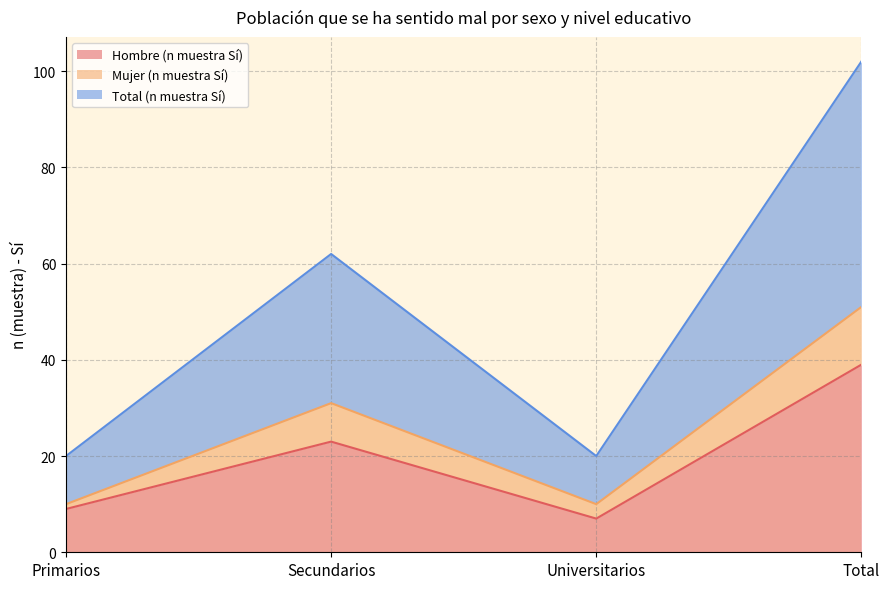

Reading left to right, list all the values displayed in this chart.

Hombre (n muestra Sí): 9	23	7	39
Mujer (n muestra Sí): 10	31	10	51
Total (n muestra Sí): 20	62	20	102